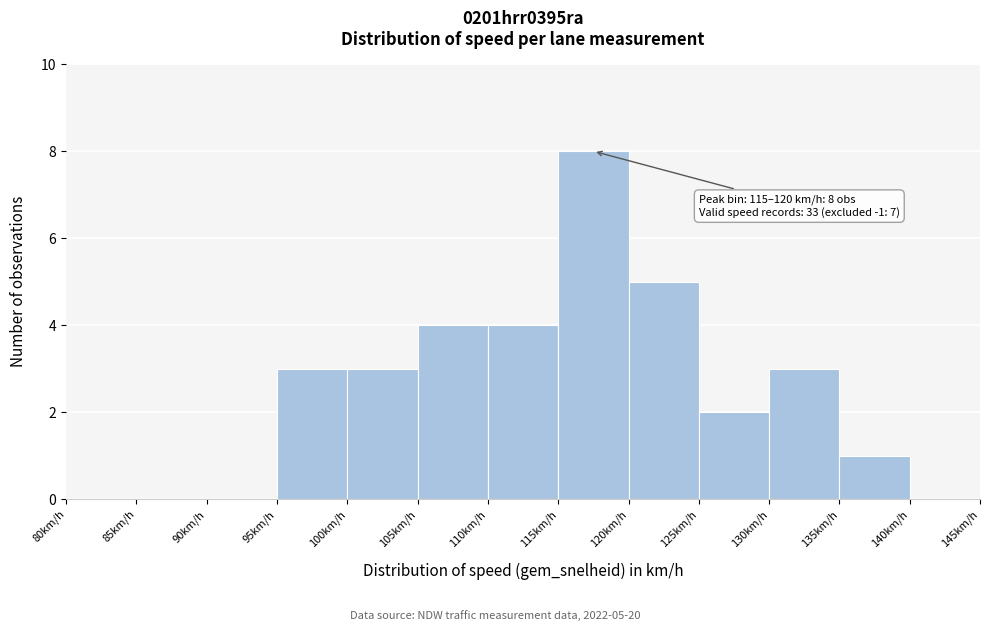

Which range on the x-axis has the tallest bar?

115 to 120